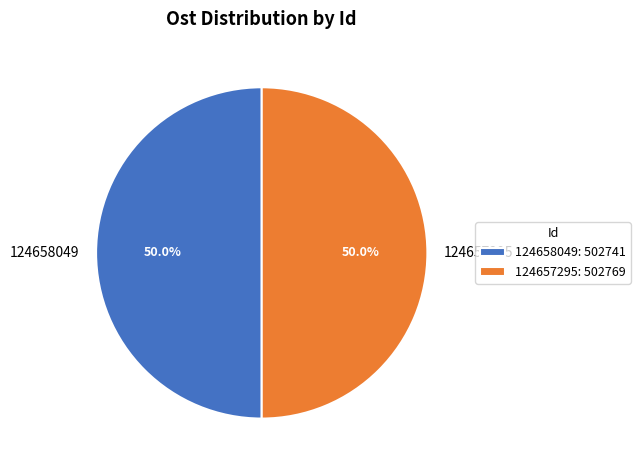

To the nearest percent, what portion does 124658049 represent?

50%